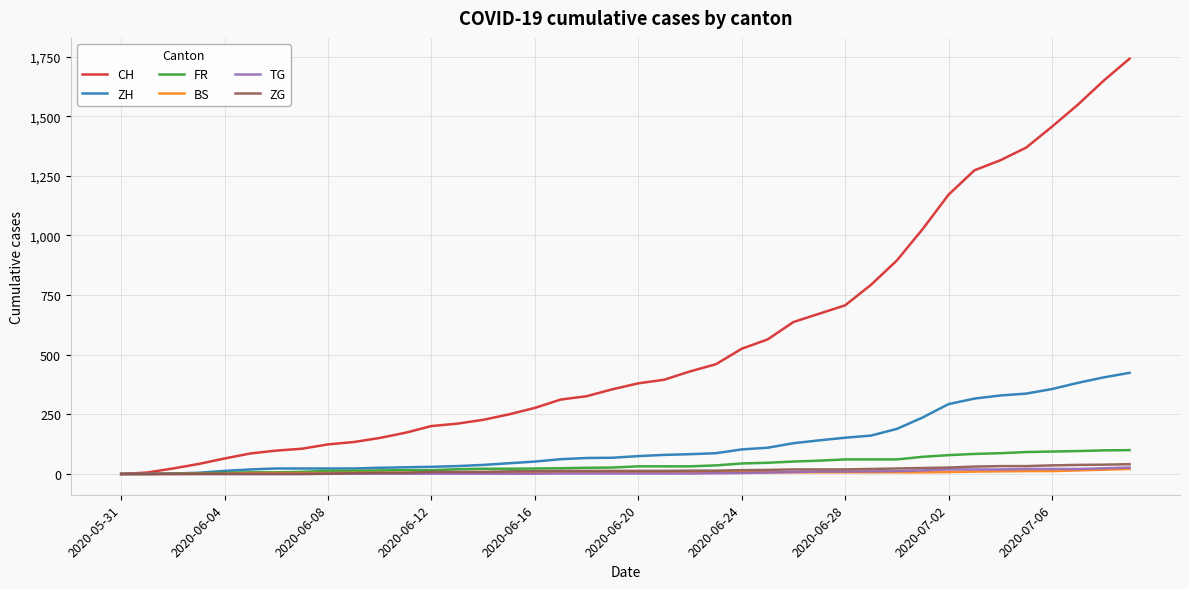

At how many categories does at least one series exceed 1687?

1